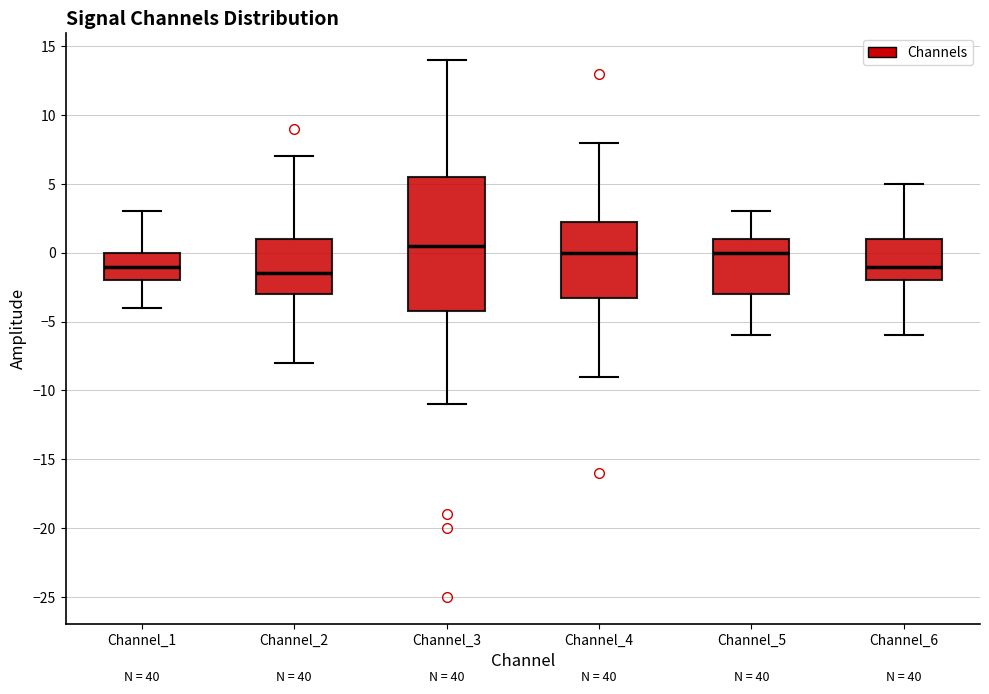

Where is the upper edge of the box for Channel_2 on the y-axis? The values are not printed on the chart, so give them approximately, as read against the axis.

1.0